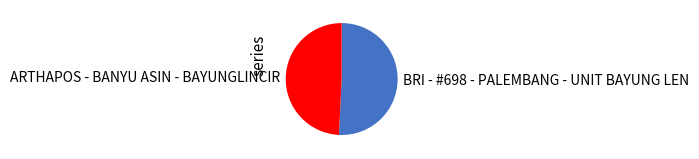

Is there any slice that represents more than half of the pie?

Yes